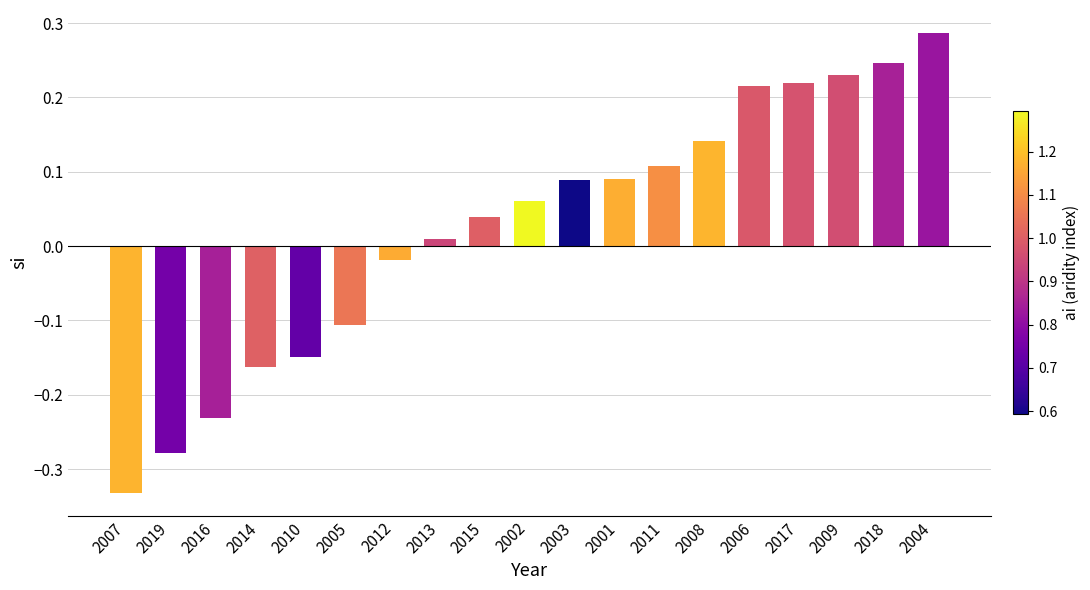

Where does the data first go above 0?

2013